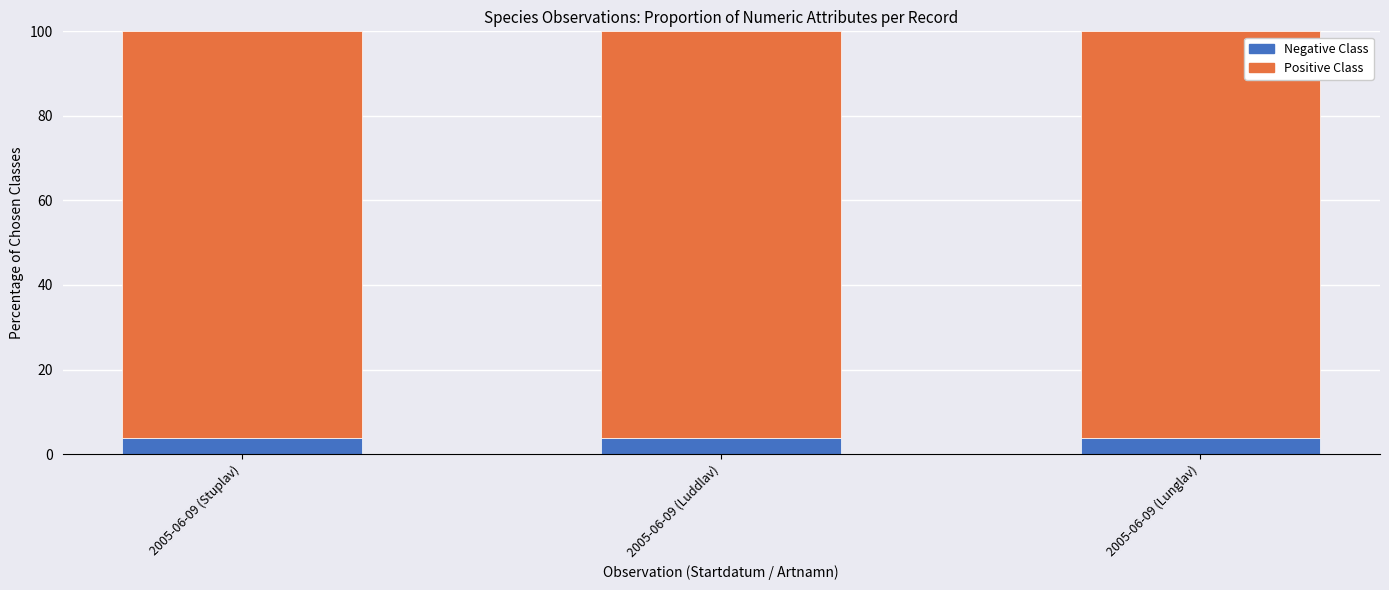

What is the total value across all series at 2005-06-09 (Lunglav)?

100.0